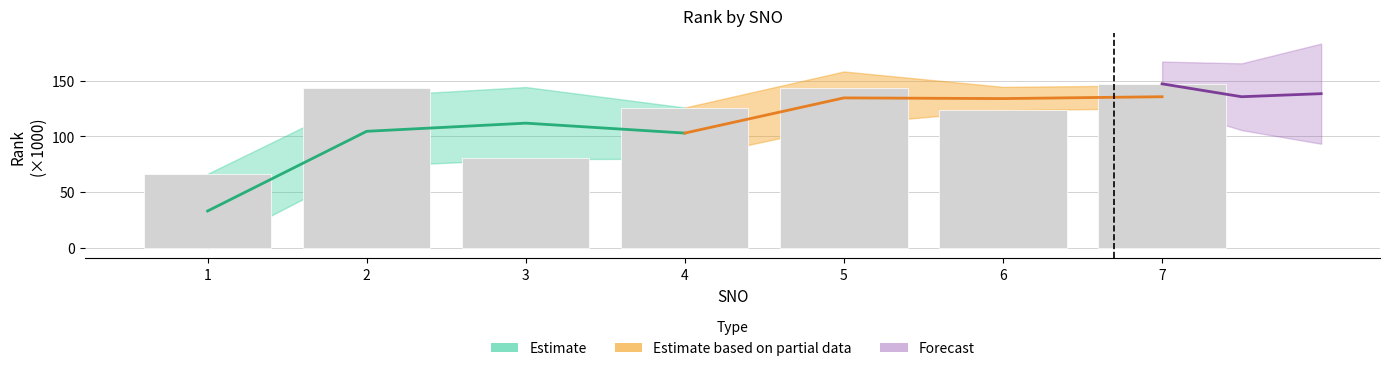

What is the value of the 4th bar from the left?

125.4